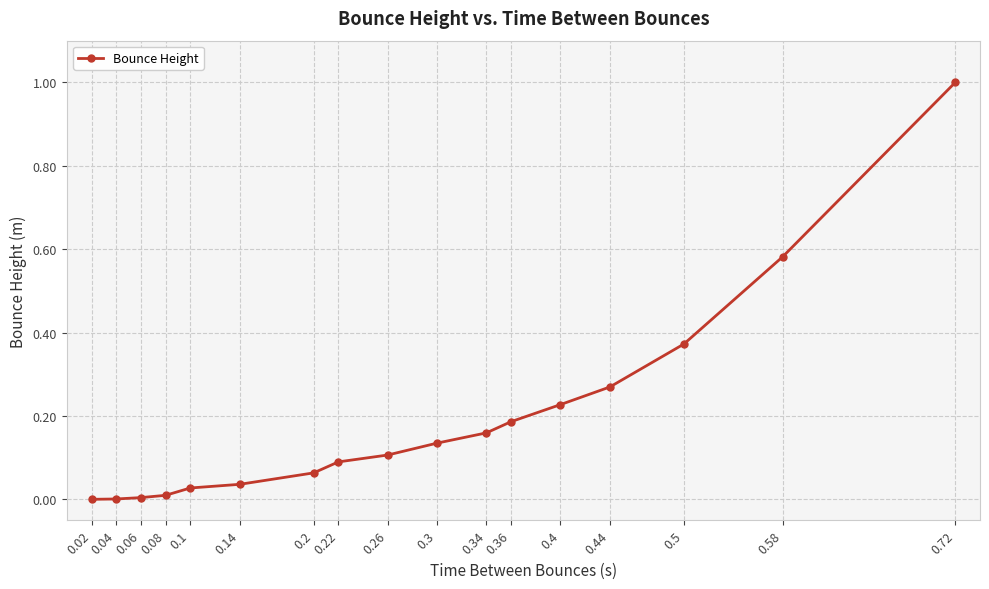

What position from the right is 0.4?

5